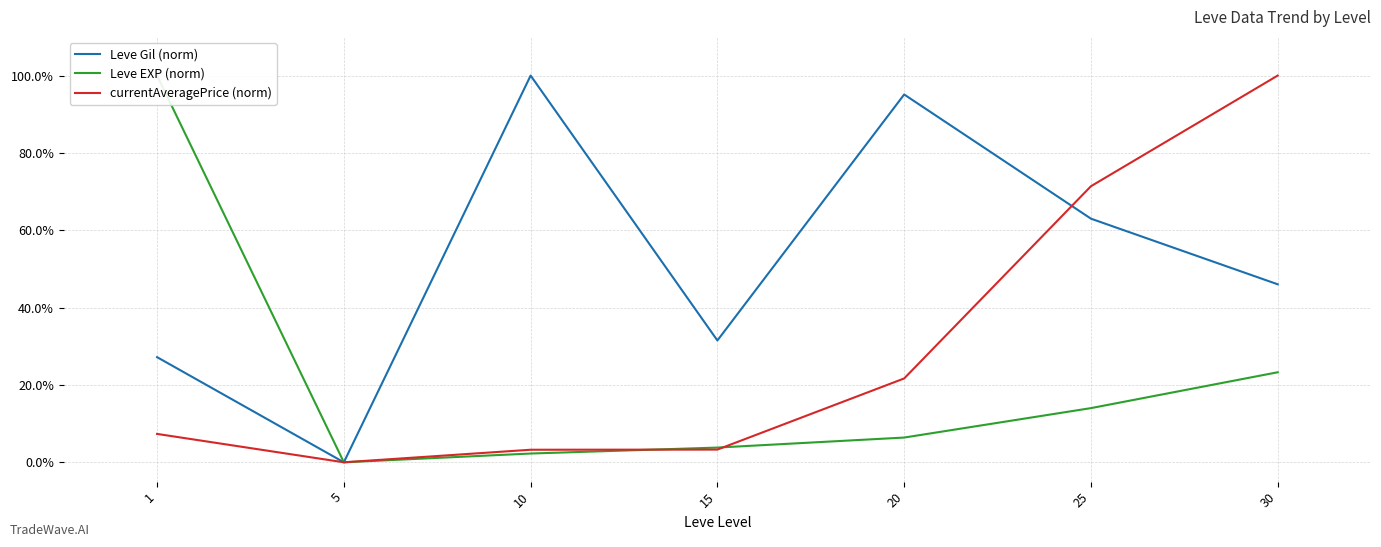

What value does the currentAveragePrice (norm) series have at 1?

0.1